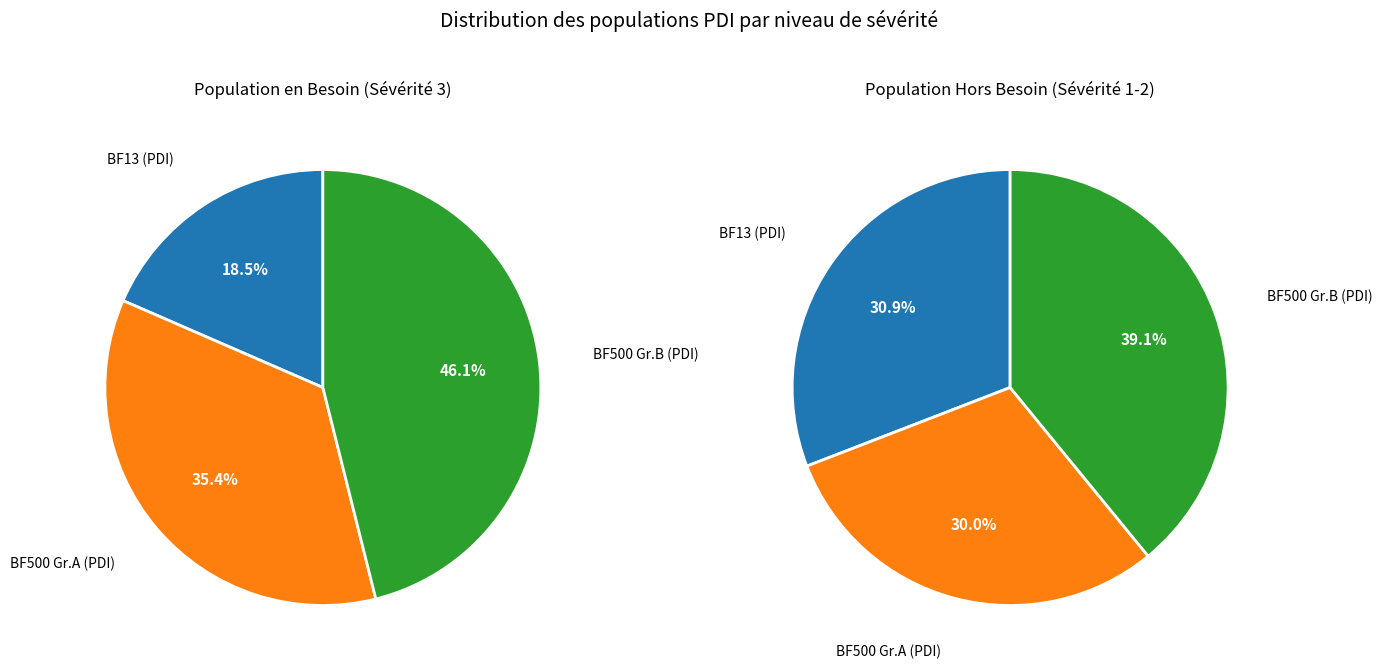

Do 26 and 19 together represent more than half of the pie?

No